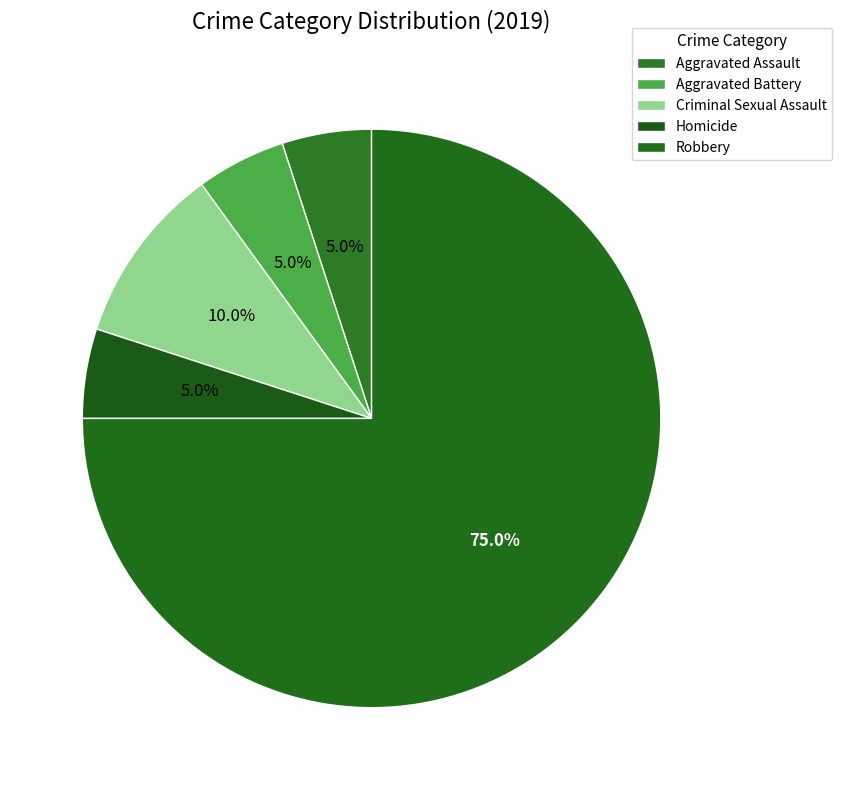

How many segments does this pie chart have?

5